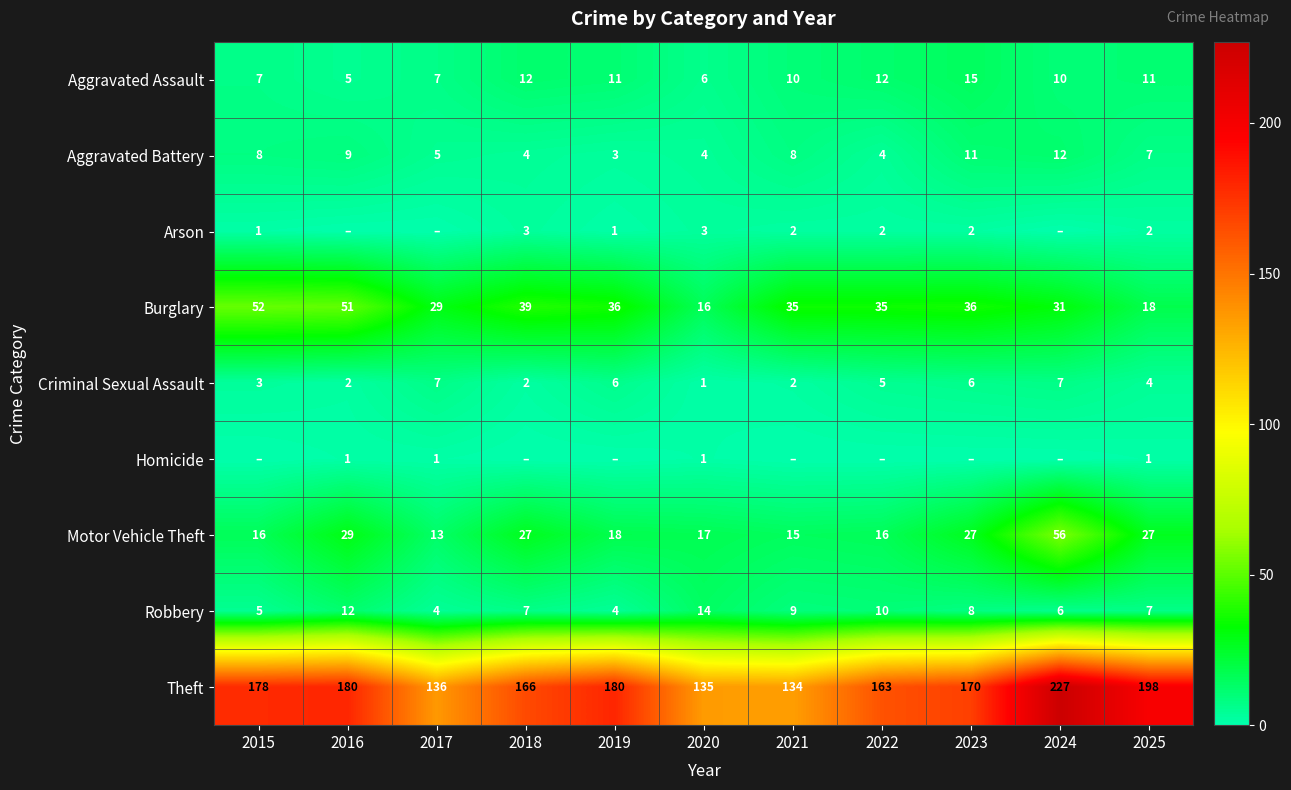

What is the sum of all Aggravated Battery values?

75